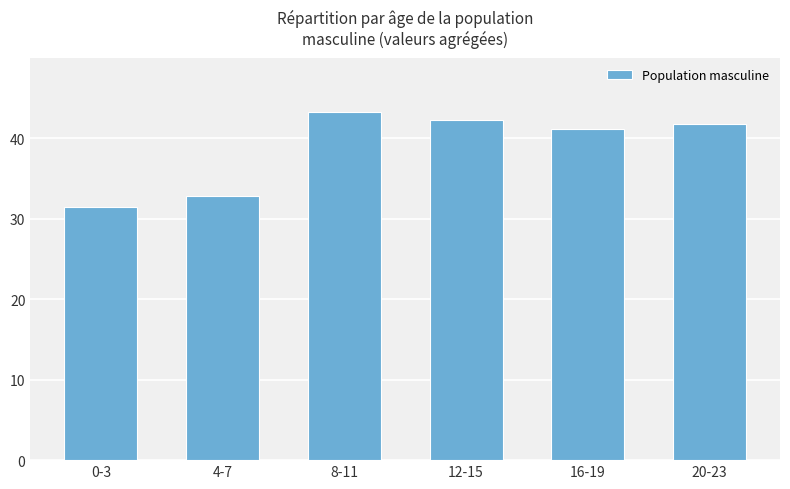

What is the ratio of the value at 0-3 to the value at 12-15?

0.7